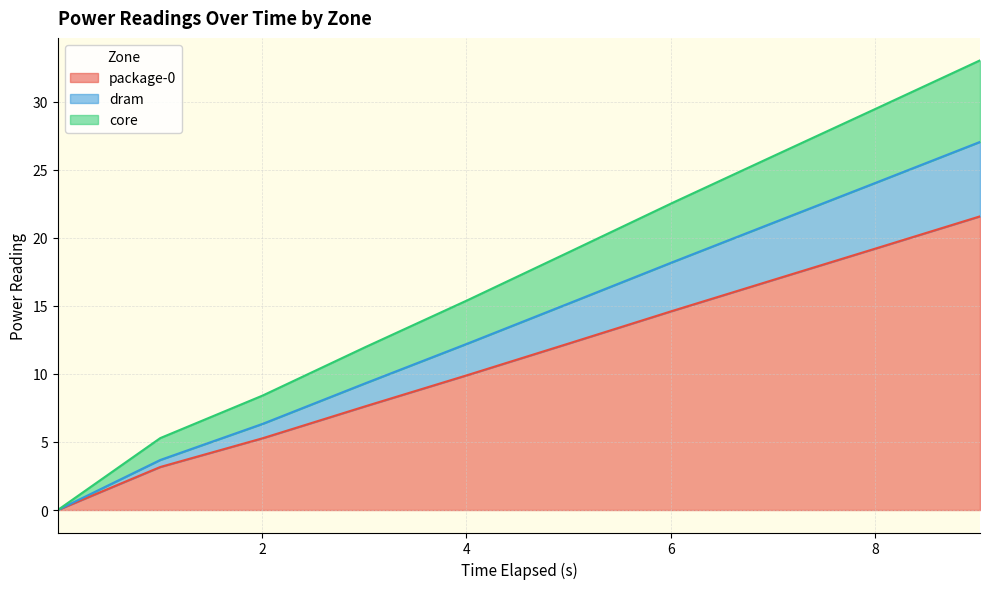

Where is core nearest to the value 16?

4.012546056